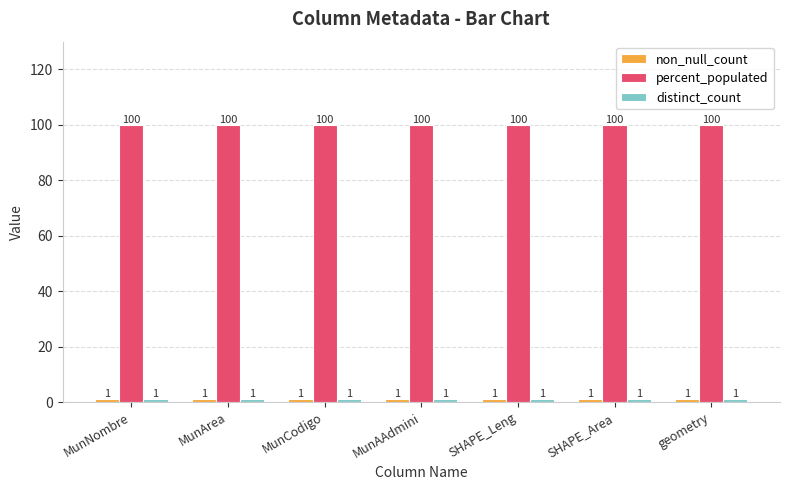

What position from the right is MunArea?

6